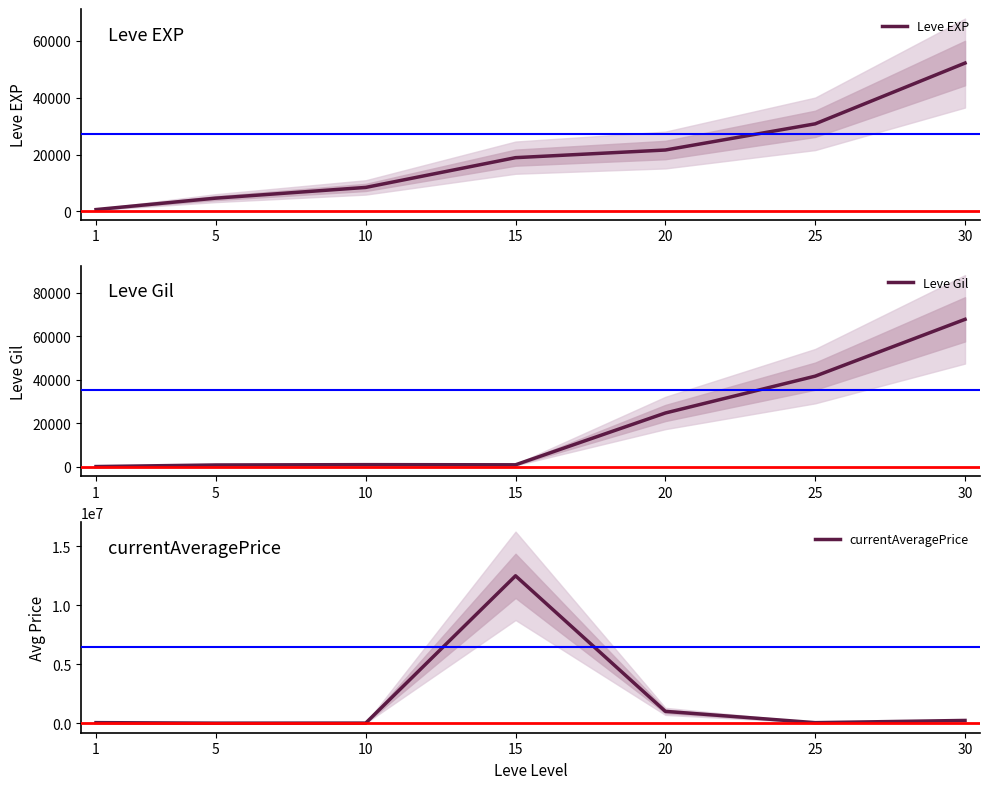

Where does the Leve EXP series first go above 18910?

20